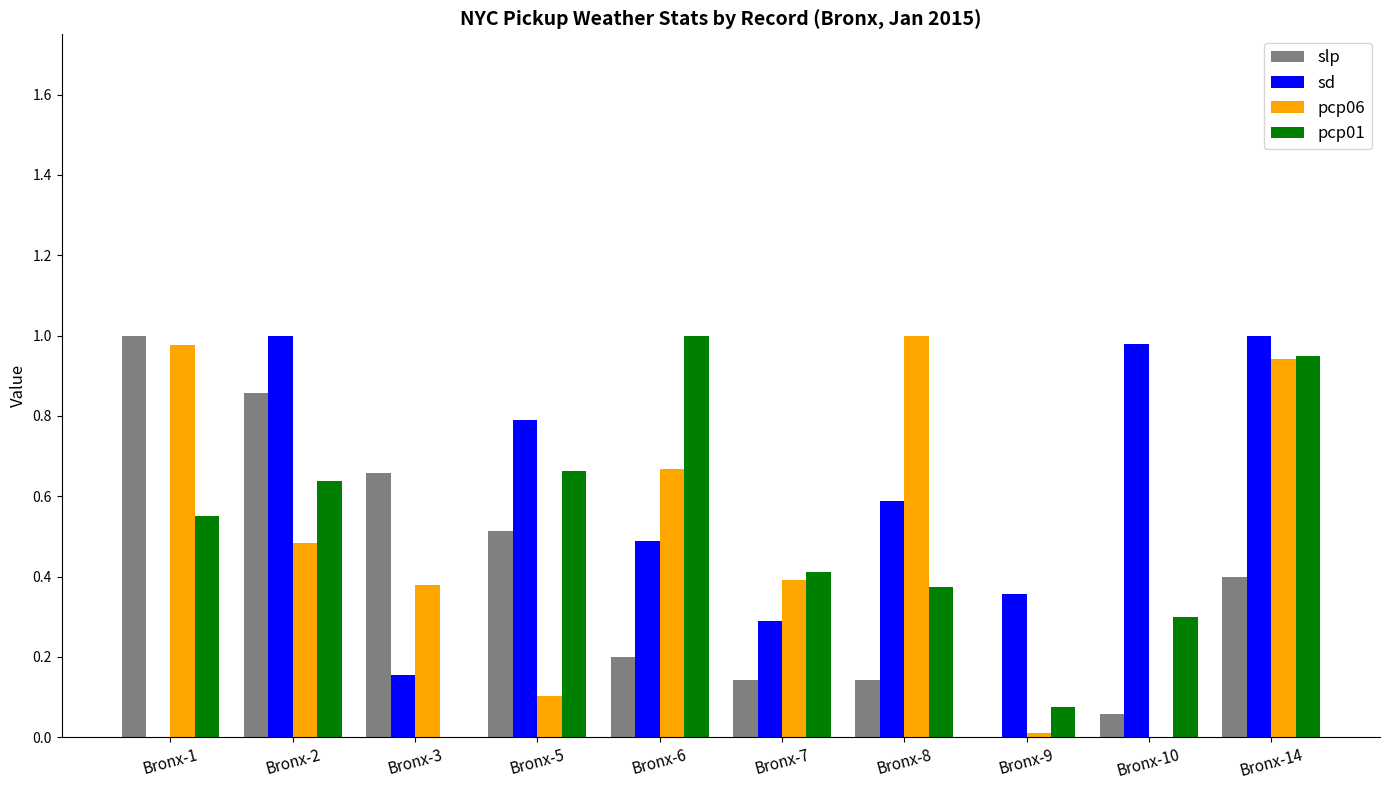

Between Bronx-8 and Bronx-14, which series saw the biggest shift?

pcp01